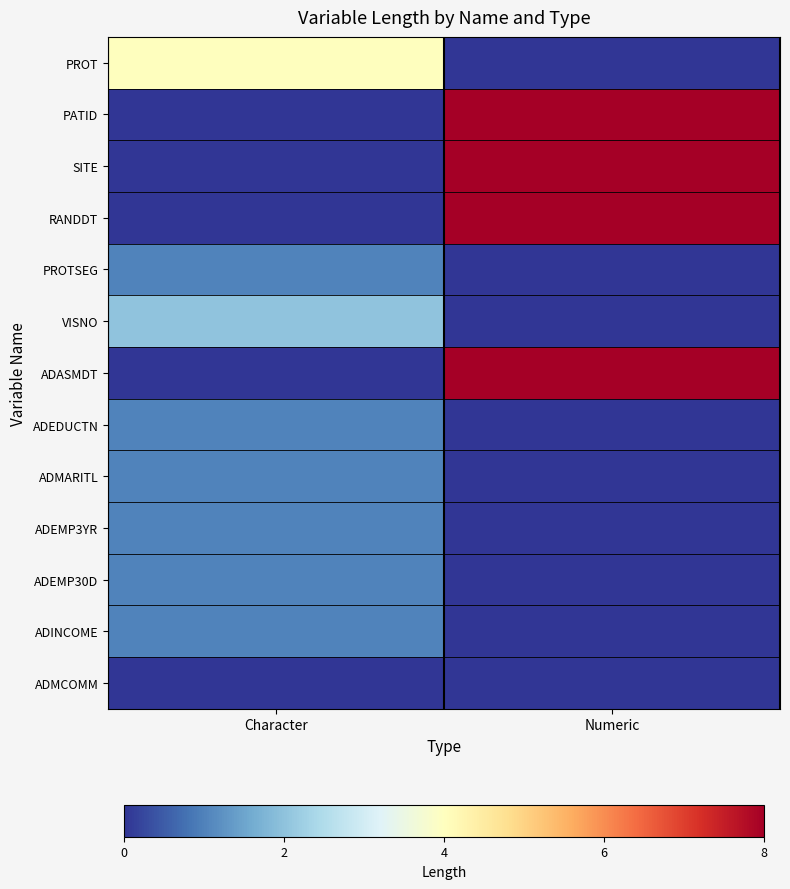

Which category has the highest value across all series?

Numeric